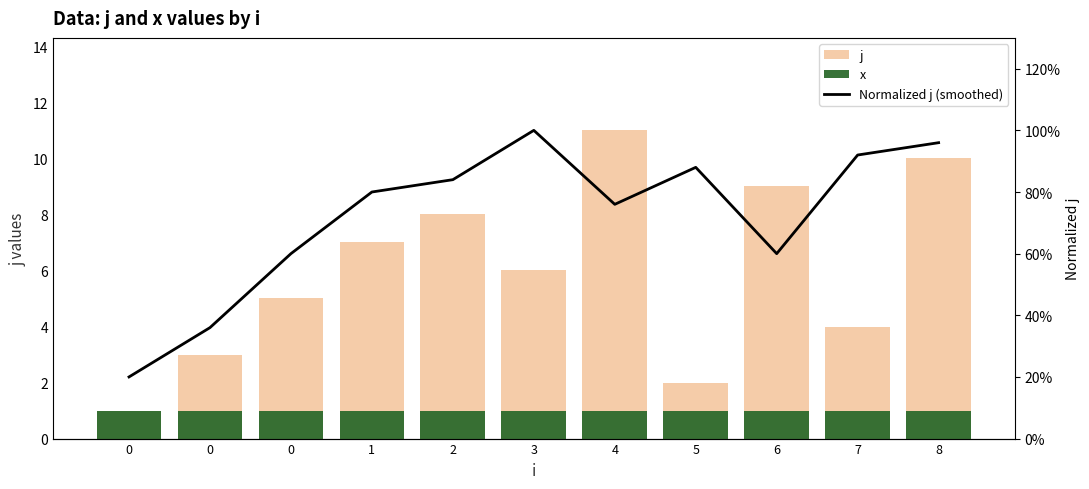

Does the chart contain stacked bars?

No